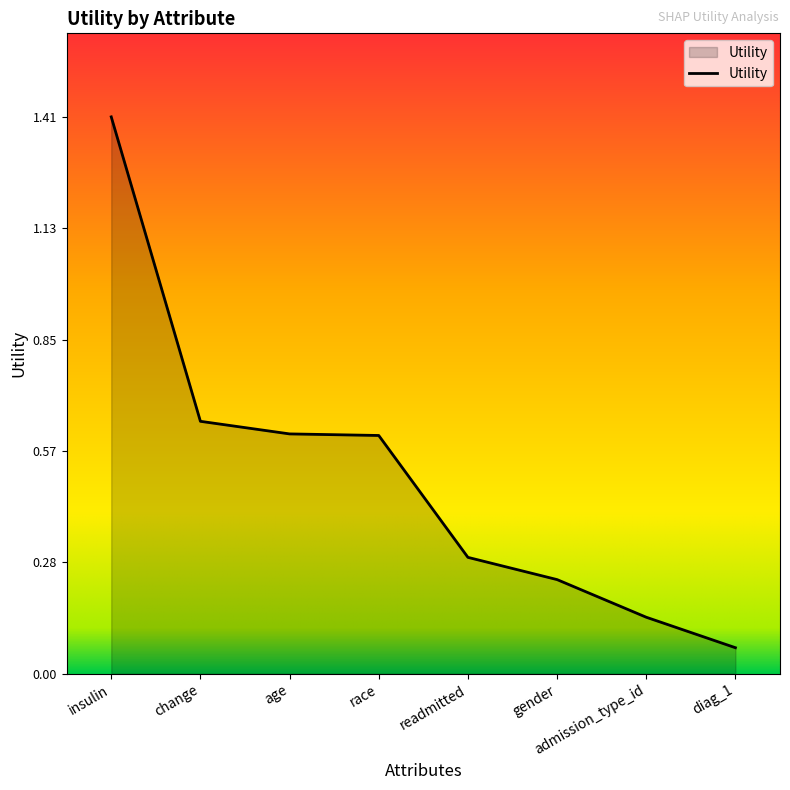

Between admission_type_id and diag_1, which is larger?

admission_type_id